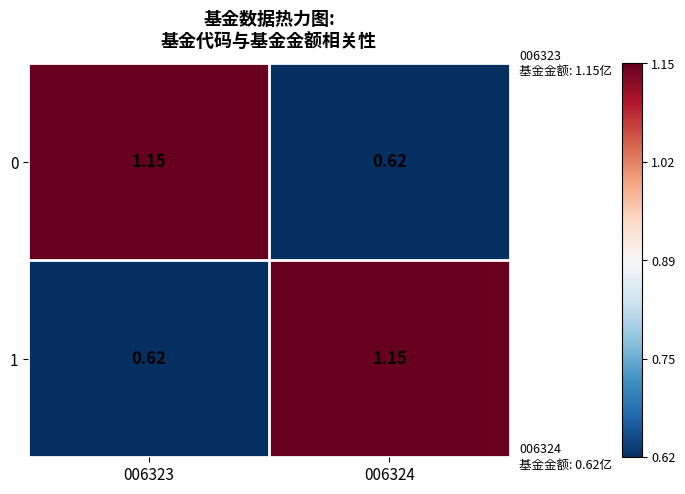

Is the value of 1 at 006323 greater than the value of 0 at 006323?

No